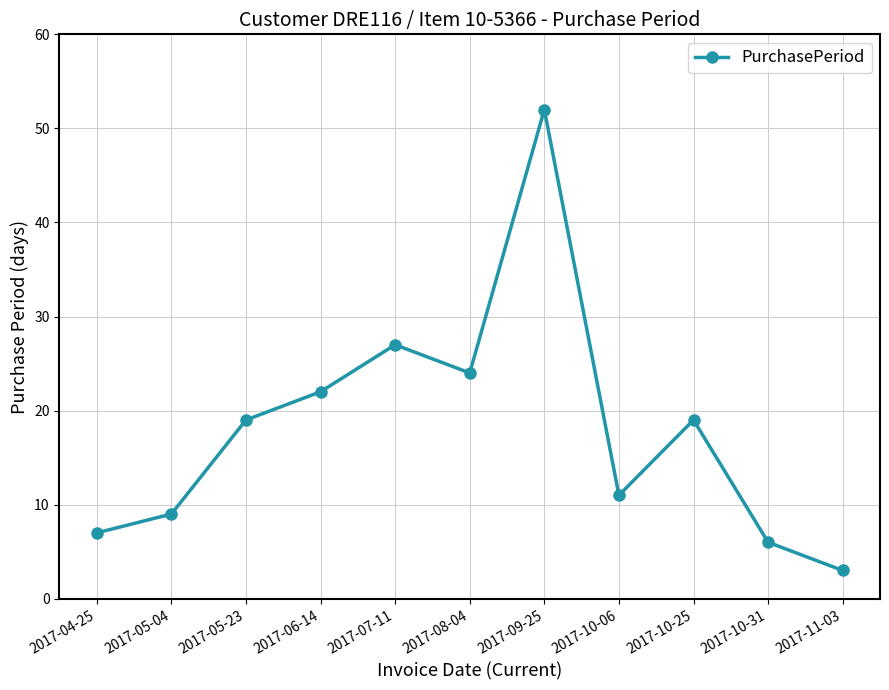

Between 2017-10-06 and 2017-05-04, which is larger?

2017-10-06